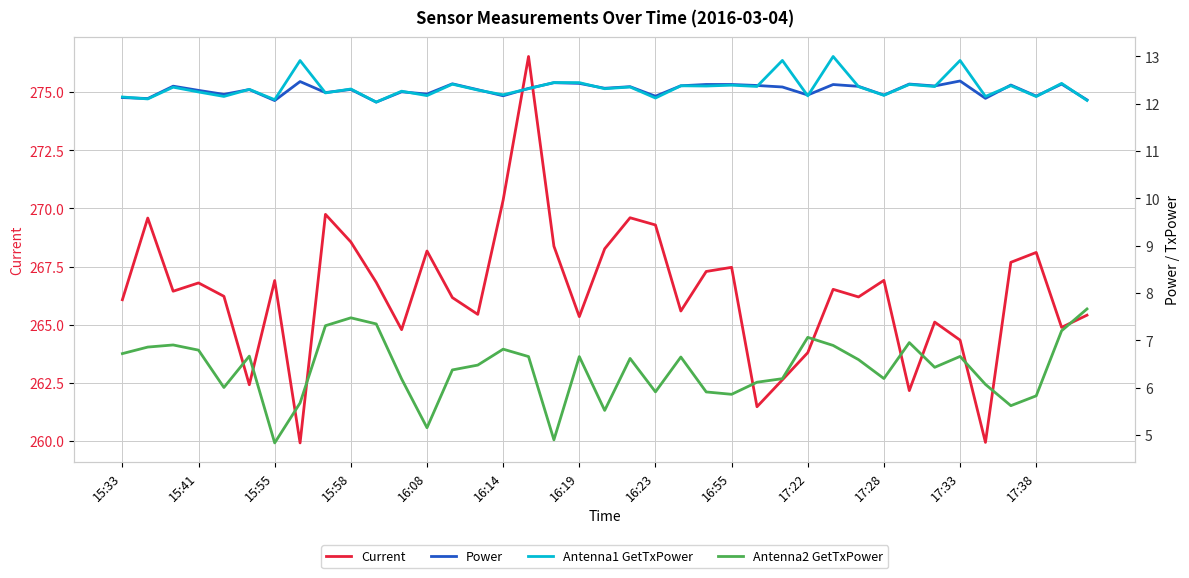

True or false: Antenna2 GetTxPower and Antenna1 GetTxPower cross at least once.

False